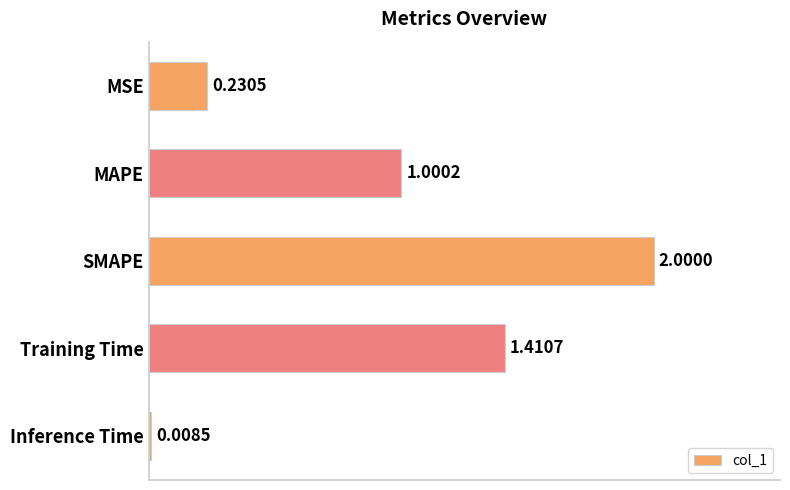

How many data points are less than 1?

2